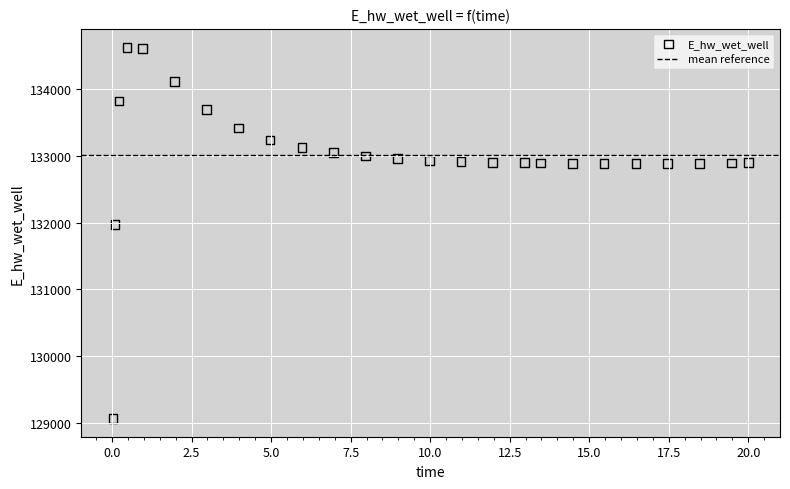

What is the range of Y values (max minus min)?

5557.8